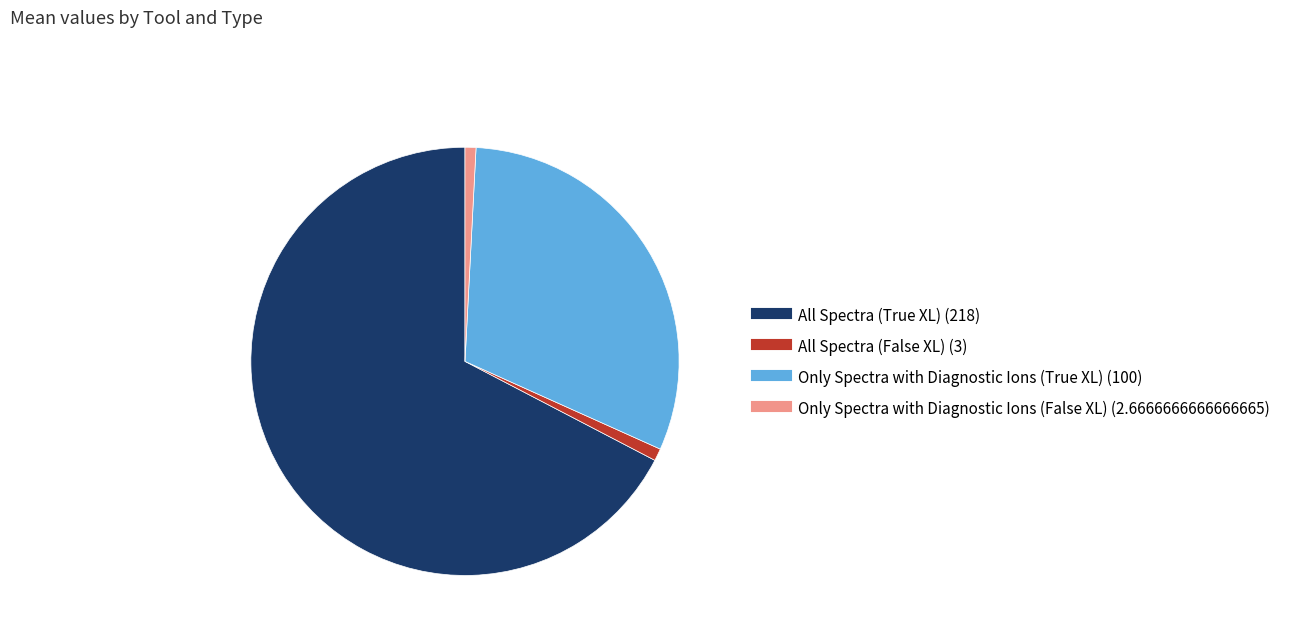

Does All Spectra (True XL) represent more than half of the total?

Yes